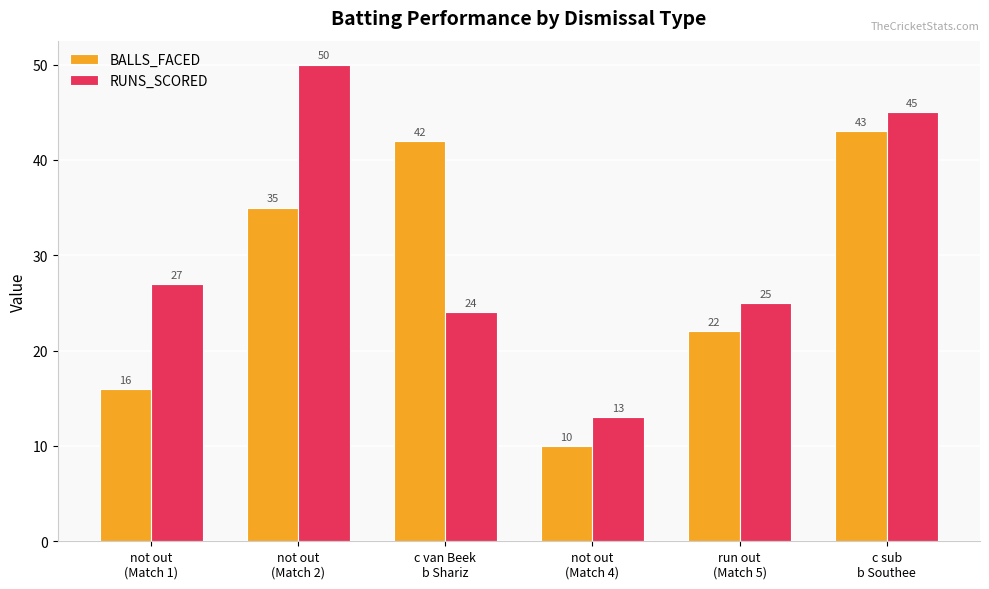

The BALLS_FACED series shows 43 at c sub
b Southee. True or false?

True